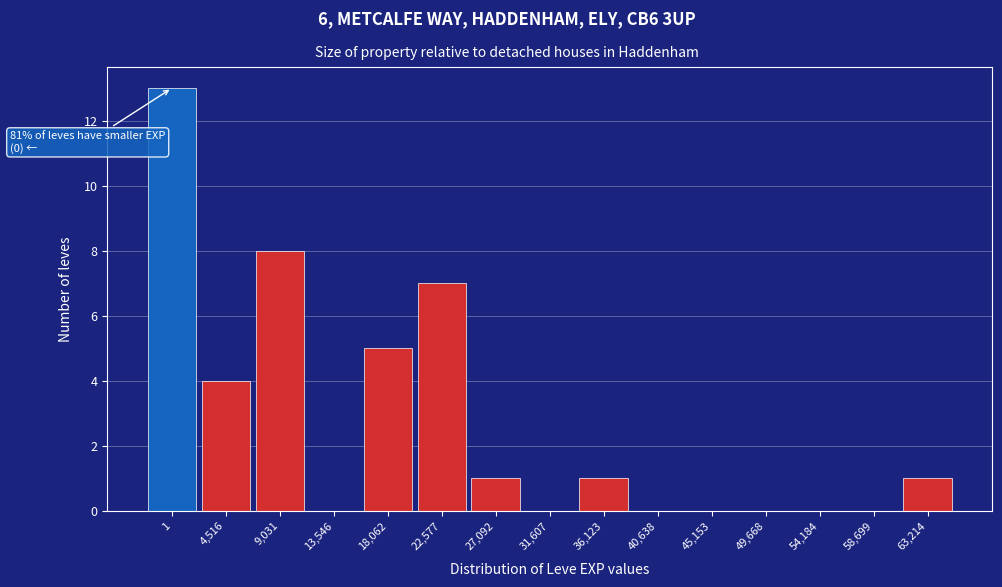

Reading left to right, extract all data points from this chart.

1=13	4,516=4	9,031=8	13,546=0	18,062=5	22,577=7	27,092=1	31,607=0	36,123=1	40,638=0	45,153=0	49,668=0	54,184=0	58,699=0	63,214=1